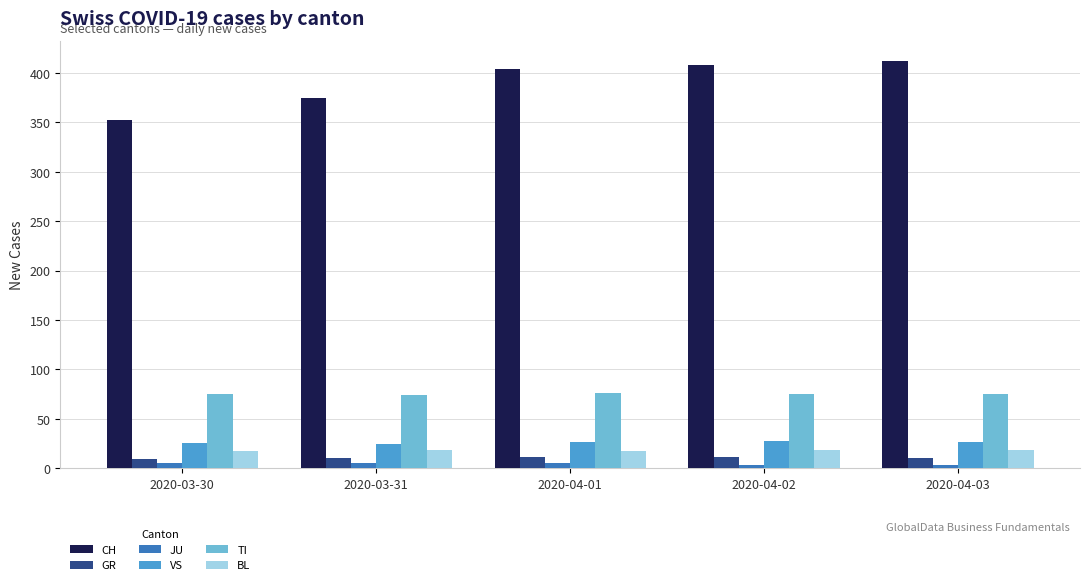

What is the maximum value for BL?

18